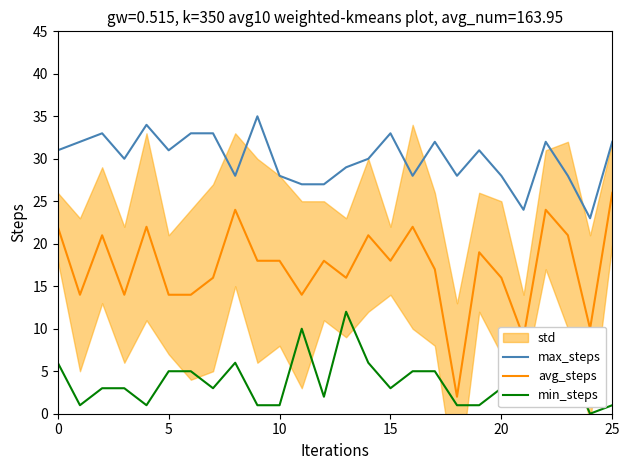

What is the maximum value for avg_steps?

26